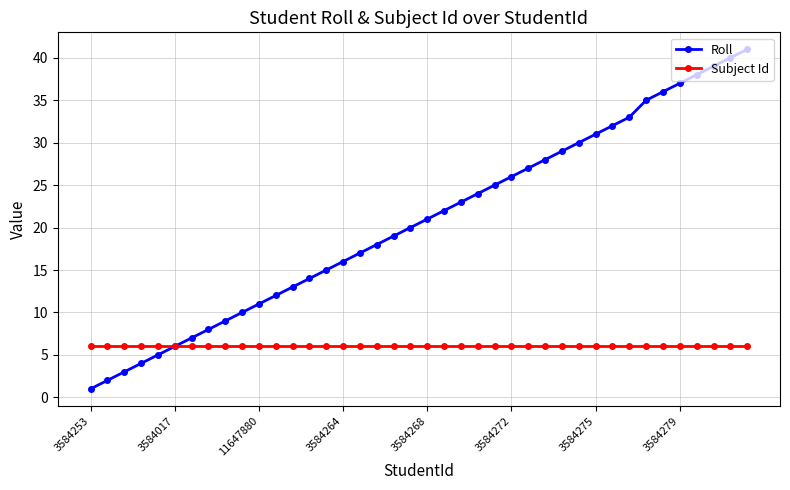

Which series has the largest total across all categories?

Roll